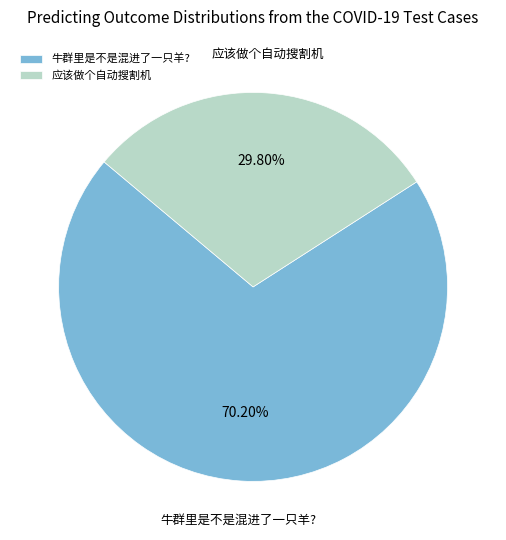

Is there a majority slice in this chart?

Yes